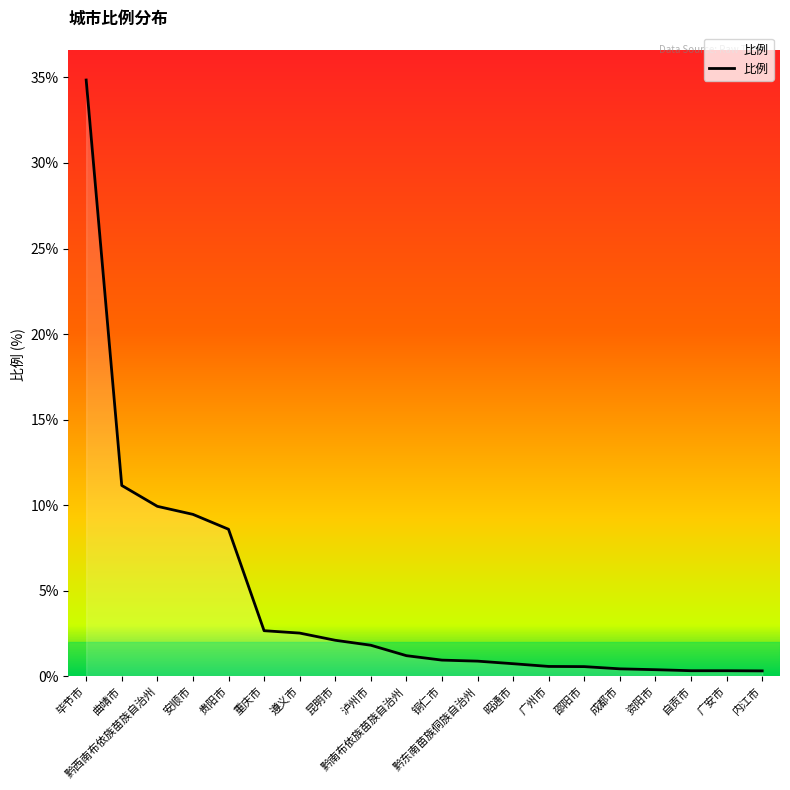

What is the greatest value displayed?

34.9